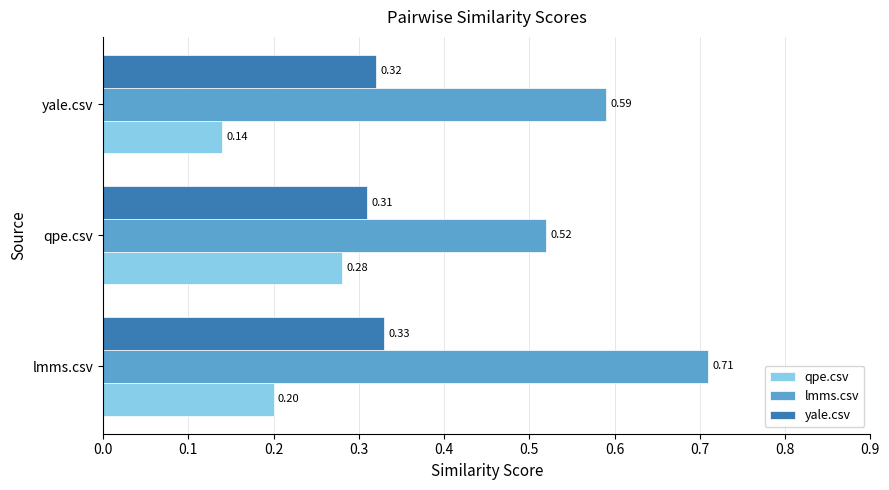

What is the sum of all yale.csv values?

1.0